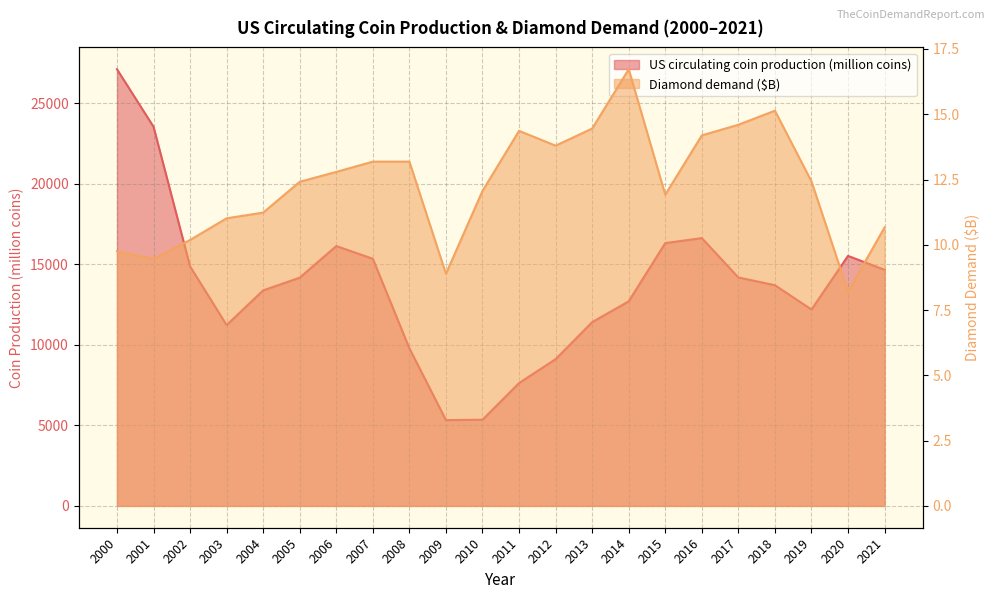

Read the Diamond demand ($B) value at 2002.

10.2